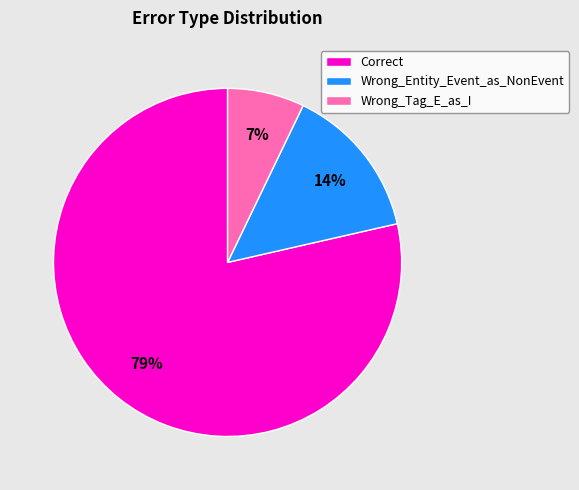

What percentage is the Correct slice, to the nearest percent?

79%